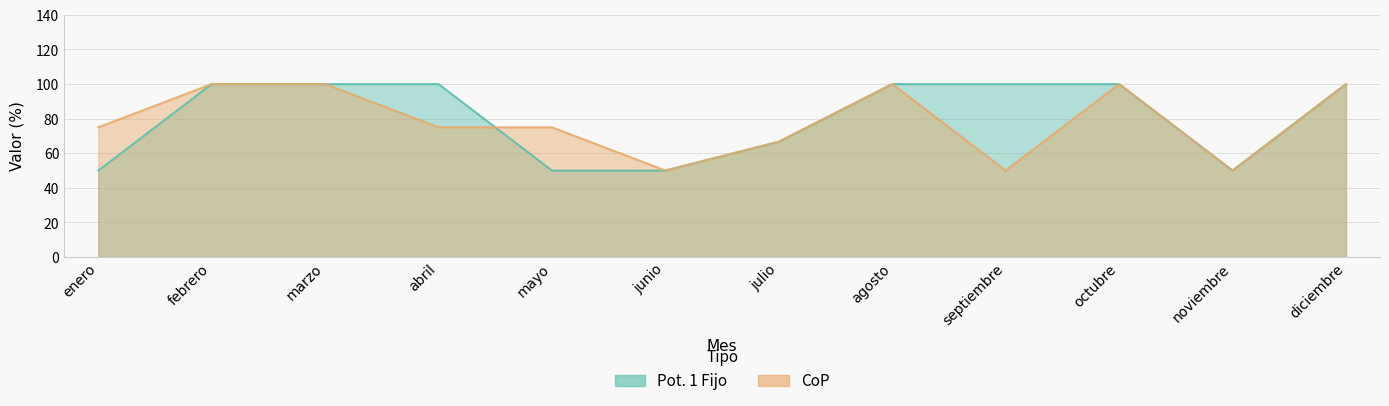

What is the sum of the Pot. 1 Fijo values at diciembre and marzo?

200.0